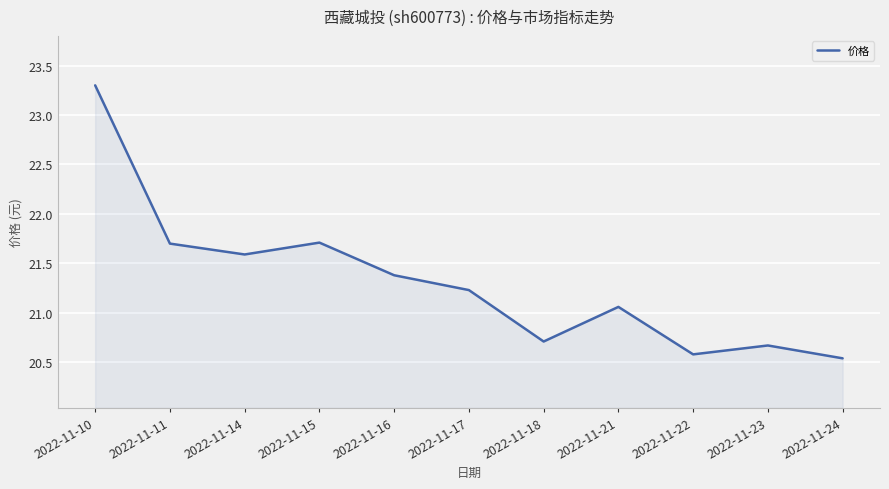

What is the maximum value shown in the chart?

23.3